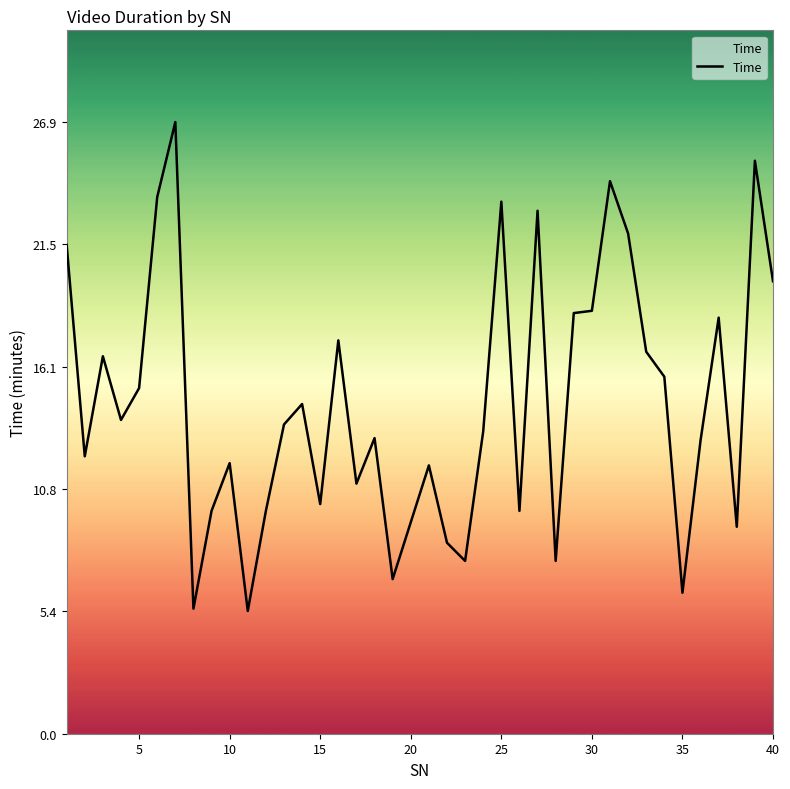

Does the chart display data point markers on the line(s)?

No